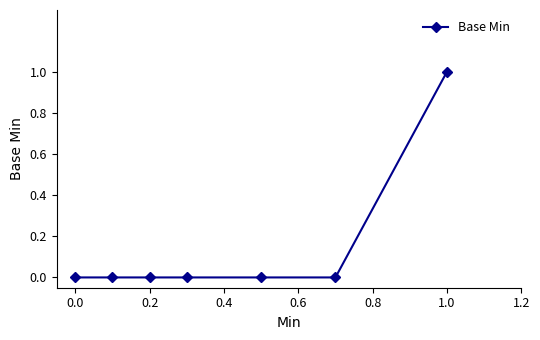

Reading left to right, transcribe all the data shown in this chart.

0	0	0	0	0	0	1